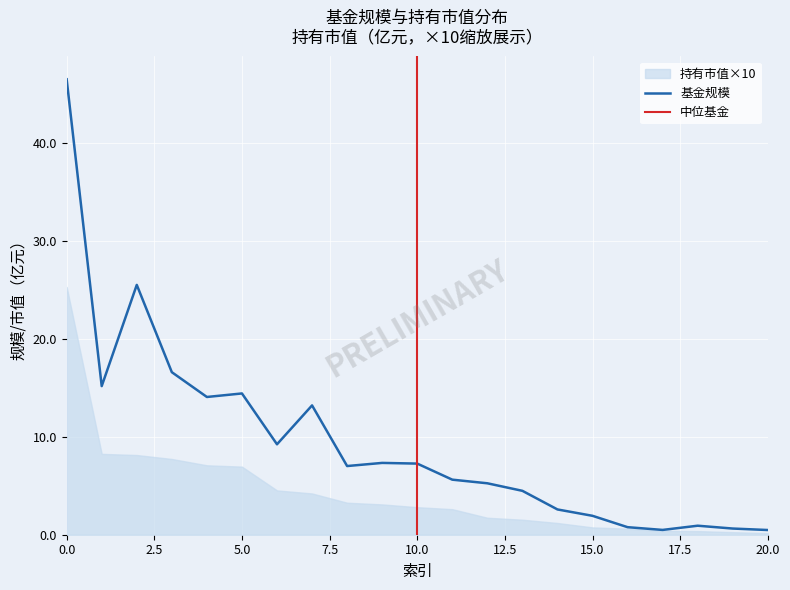

Where is the first local maximum?

2